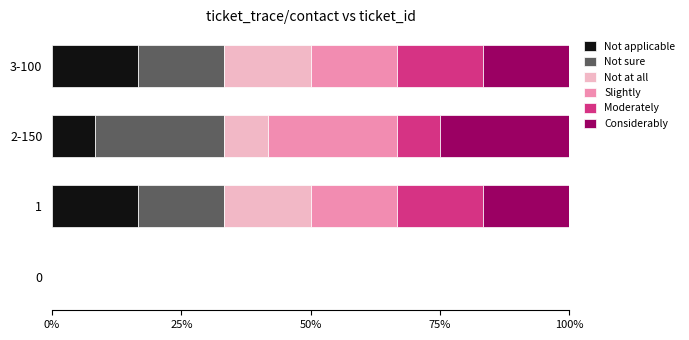

The value of Not applicable at 3-100 is 26.1. True or false?

False